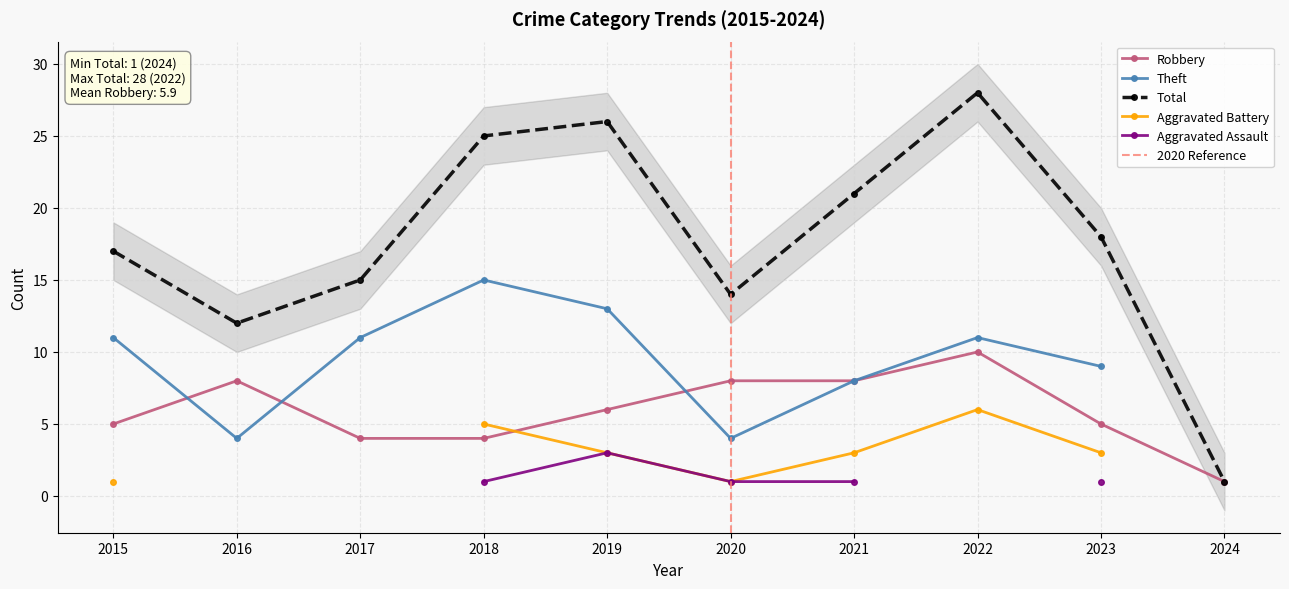

What are all the series names shown in the legend?

Robbery, Theft, Total, Aggravated Battery, Aggravated Assault